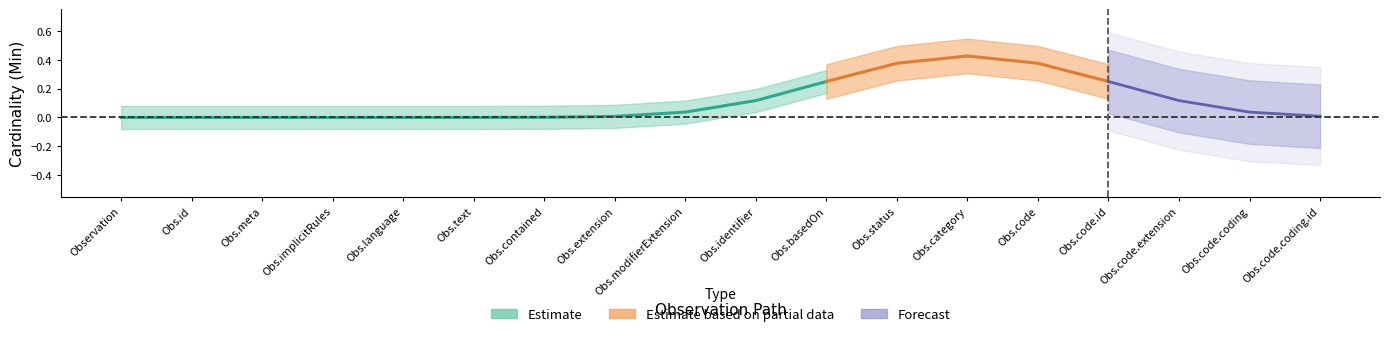

True or false: Base Min and Min intersect in this chart.

False